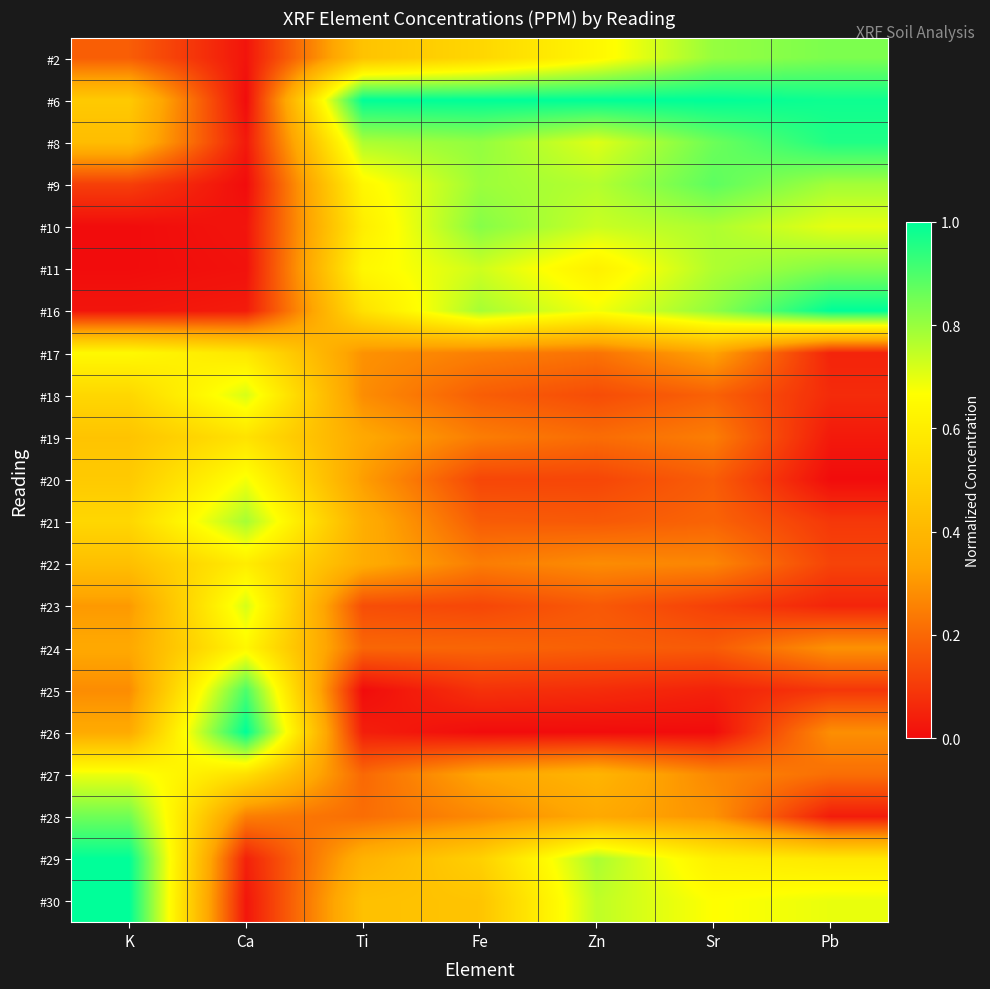

What is the difference between the highest and lowest values at Ca?

1.0